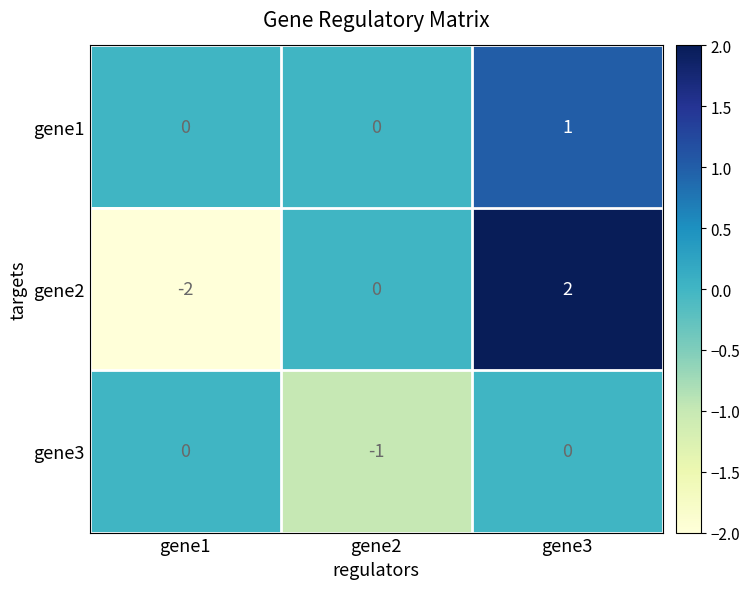

Rank the series by their average value, from highest to lowest.

gene1, gene2, gene3